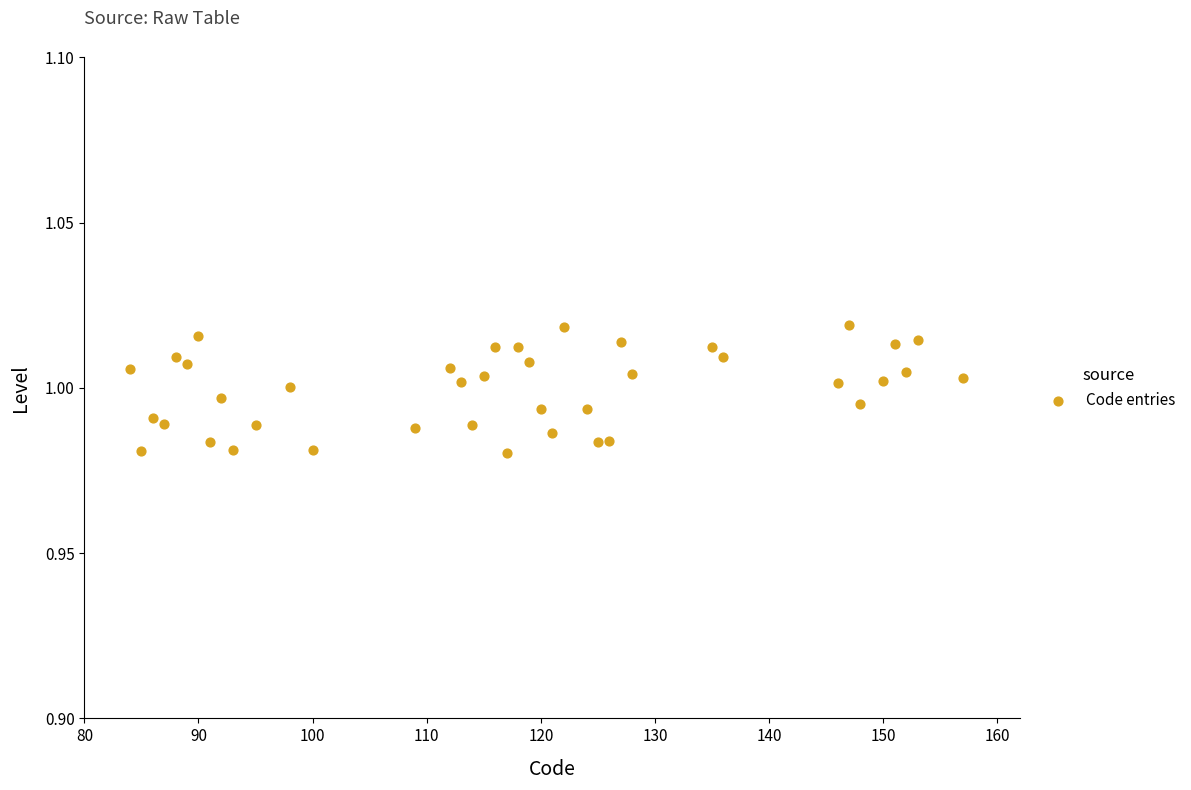

What is the range of X values (max minus min)?

73.0